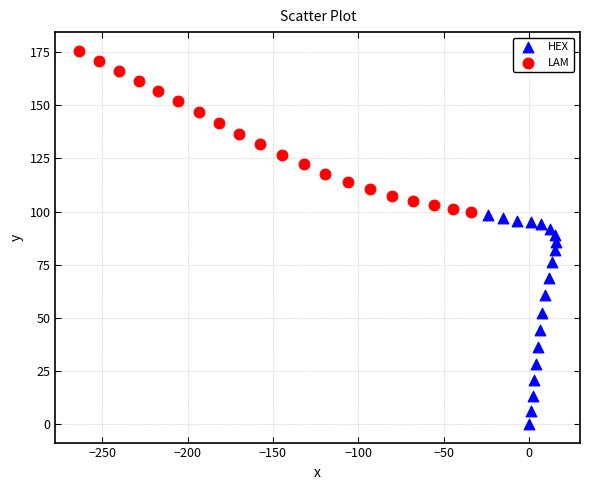

Which series contains the highest Y value?

LAM